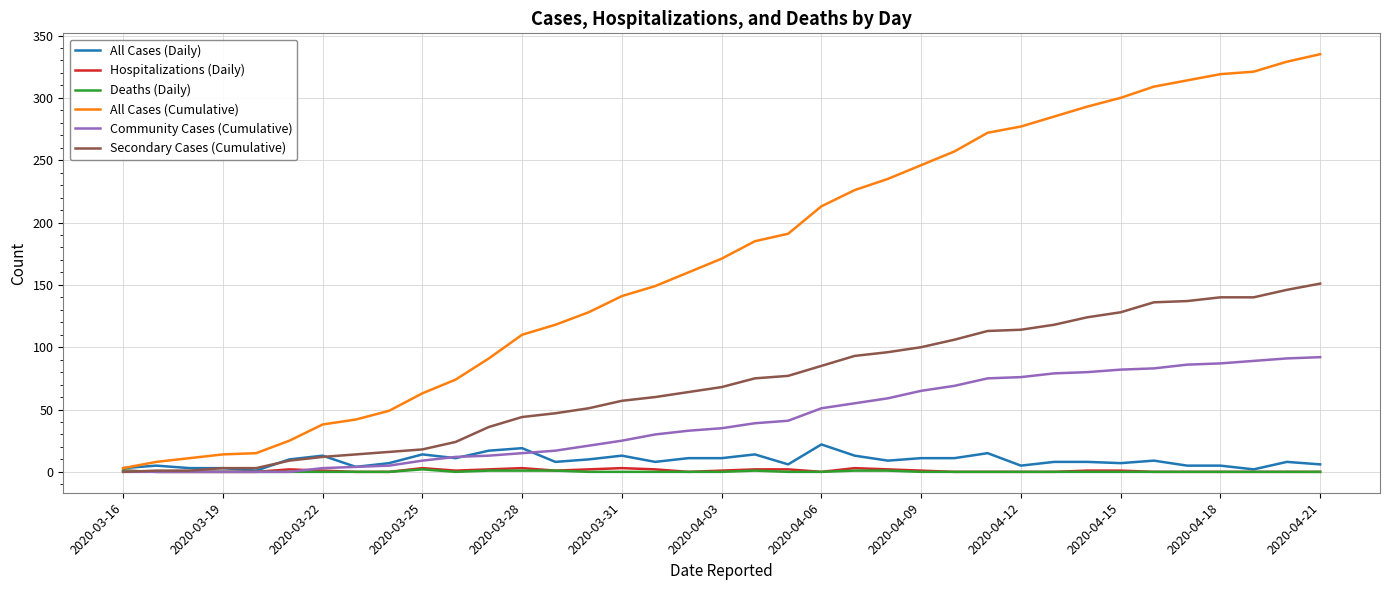

Which series has the largest total across all categories?

All Cases (Cumulative)